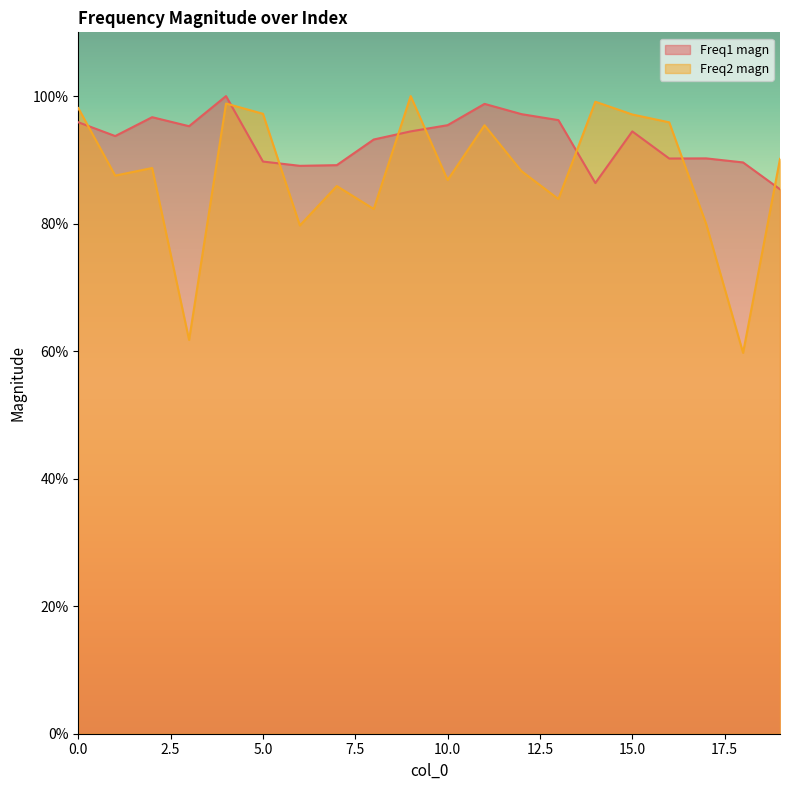

Which series has the largest total across all categories?

Freq1 magn